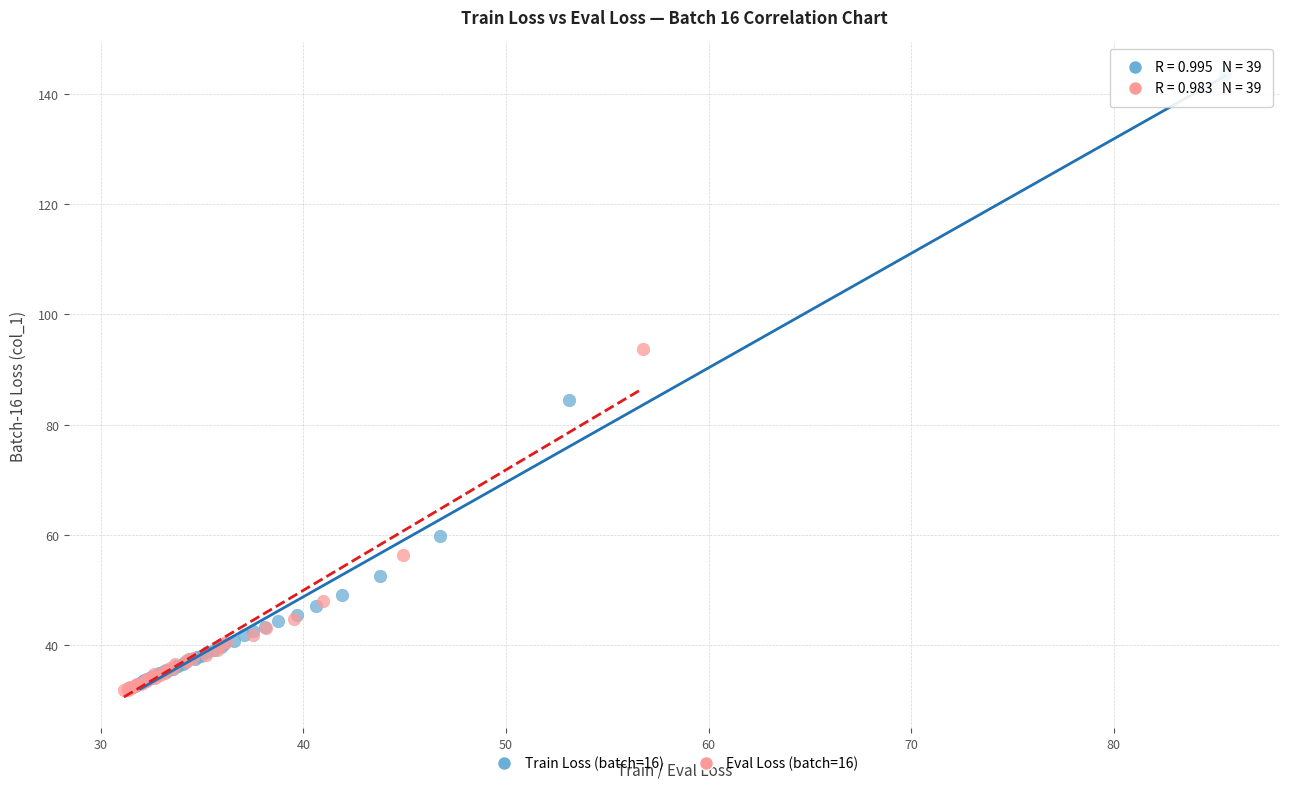

Which series reaches the maximum Y coordinate?

Train Loss (batch=16)